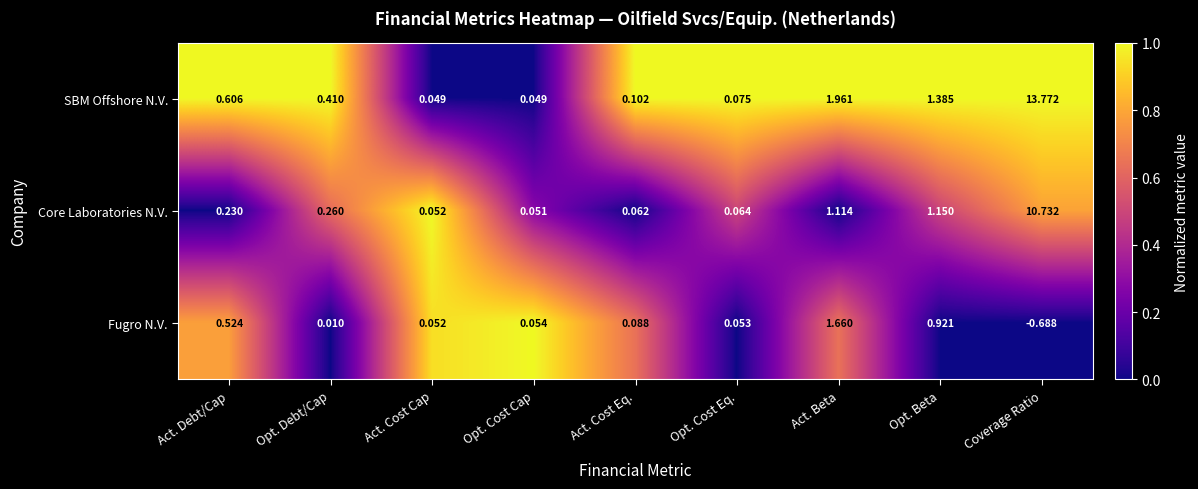

Which series has the largest total across all categories?

SBM Offshore N.V.